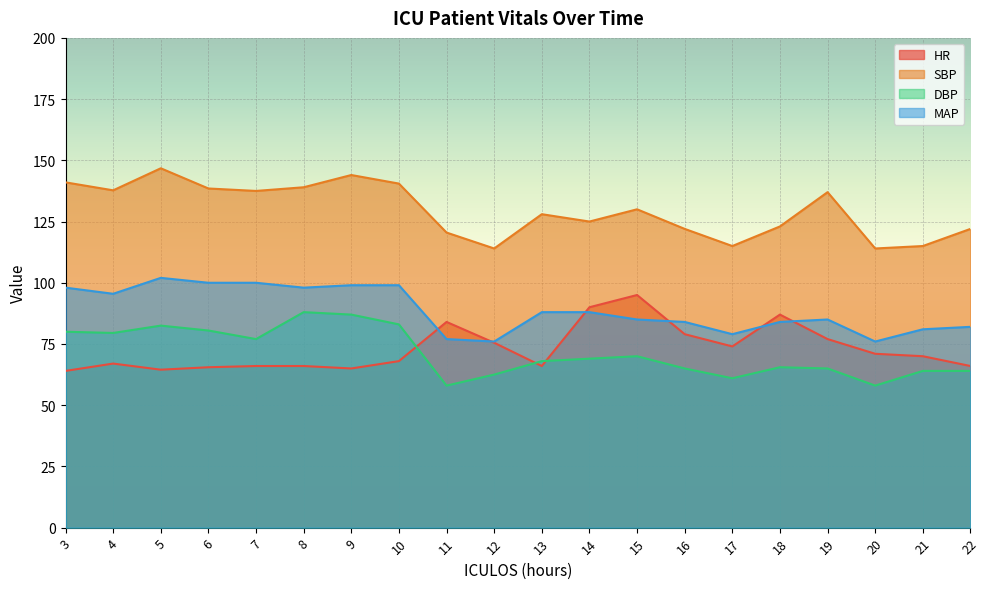

Reading right to left, transcribe all the data shown in this chart.

HR: 22=66.0	21=70.0	20=71.0	19=77.0	18=87.0	17=74.0	16=79.0	15=95.0	14=90.0	13=66.0	12=75.5	11=84.0	10=68.0	9=65.0	8=66.0	7=66.0	6=65.5	5=64.5	4=67.0	3=64.0
SBP: 22=122.0	21=115.0	20=114.0	19=137.0	18=123.0	17=115.0	16=122.0	15=130.0	14=125.0	13=128.0	12=114.0	11=120.5	10=140.5	9=144.0	8=139.0	7=137.5	6=138.5	5=146.8	4=137.8	3=141.0
DBP: 22=64.0	21=64.0	20=58.0	19=65.0	18=65.5	17=61.0	16=65.0	15=70.0	14=69.0	13=68.0	12=62.5	11=58.0	10=83.0	9=87.0	8=88.0	7=77.0	6=80.5	5=82.5	4=79.5	3=80.0
MAP: 22=82.0	21=81.0	20=76.0	19=85.0	18=84.0	17=79.0	16=84.0	15=85.0	14=88.0	13=88.0	12=76.0	11=77.0	10=99.0	9=99.0	8=98.0	7=100.0	6=100.0	5=102.0	4=95.5	3=98.0